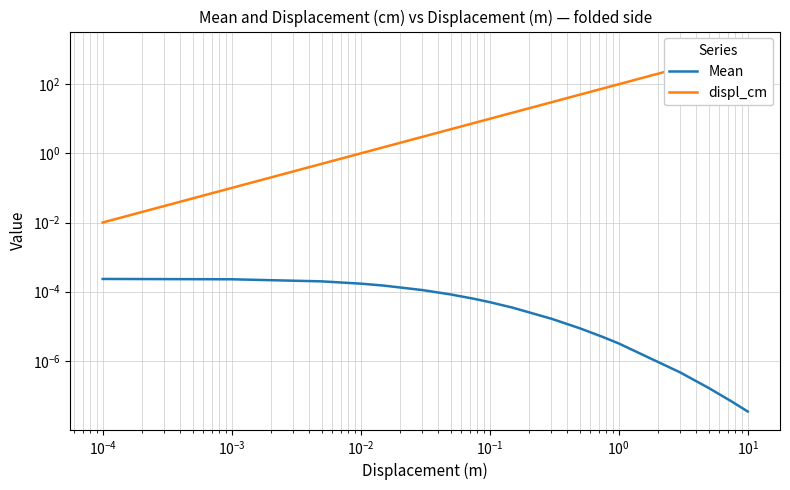

What is the average value of the displ_cm series?

158.3